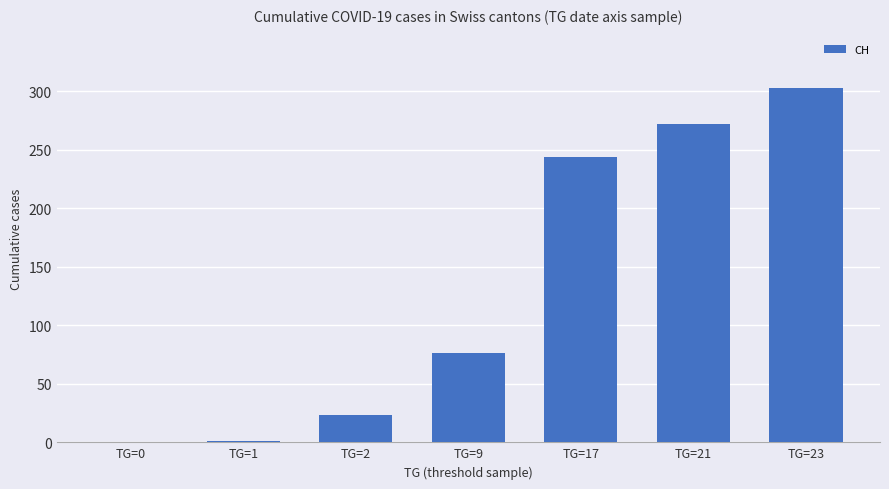

Which category has the highest value across all series?

TG=23